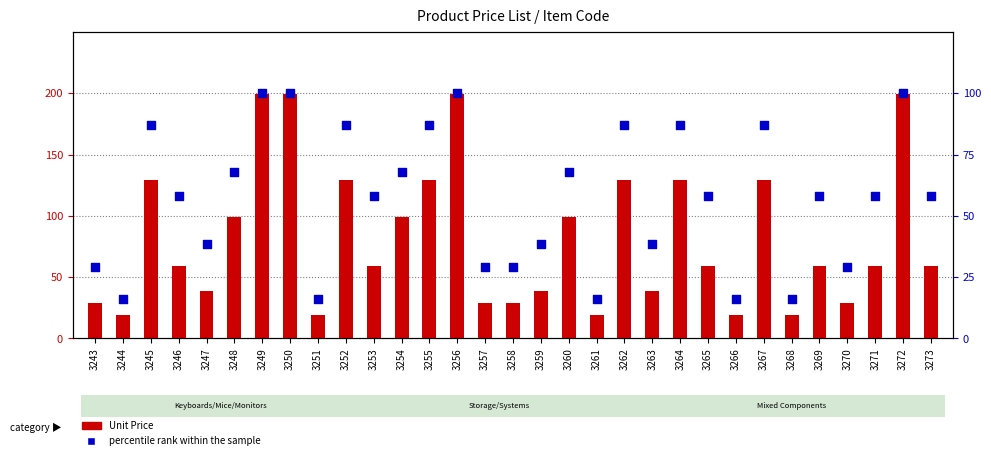

Which series has the widest spread of Y values?

Unit Price